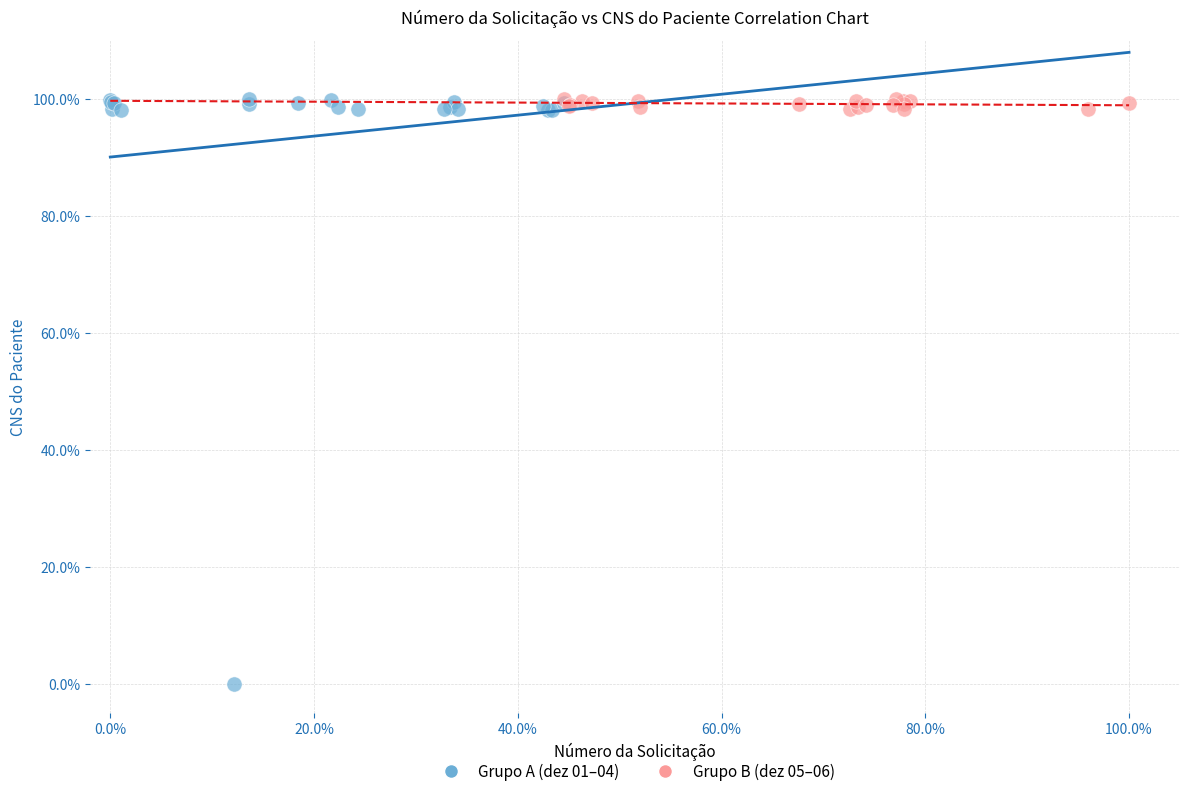

What are all the series names shown in the legend?

Grupo A (dez 01–04), Grupo B (dez 05–06)